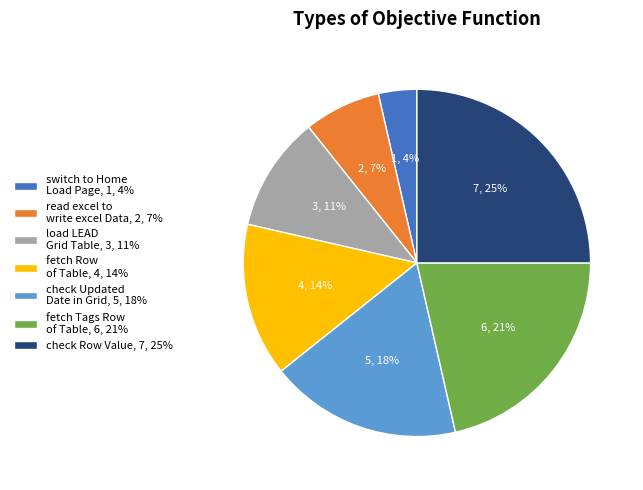

How many segments does this pie chart have?

7